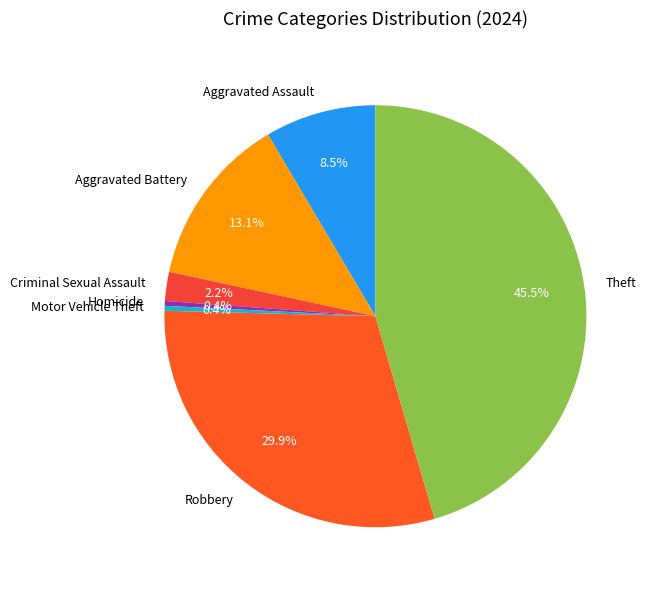

What percentage do Aggravated Battery and Aggravated Assault together represent?

21.6%